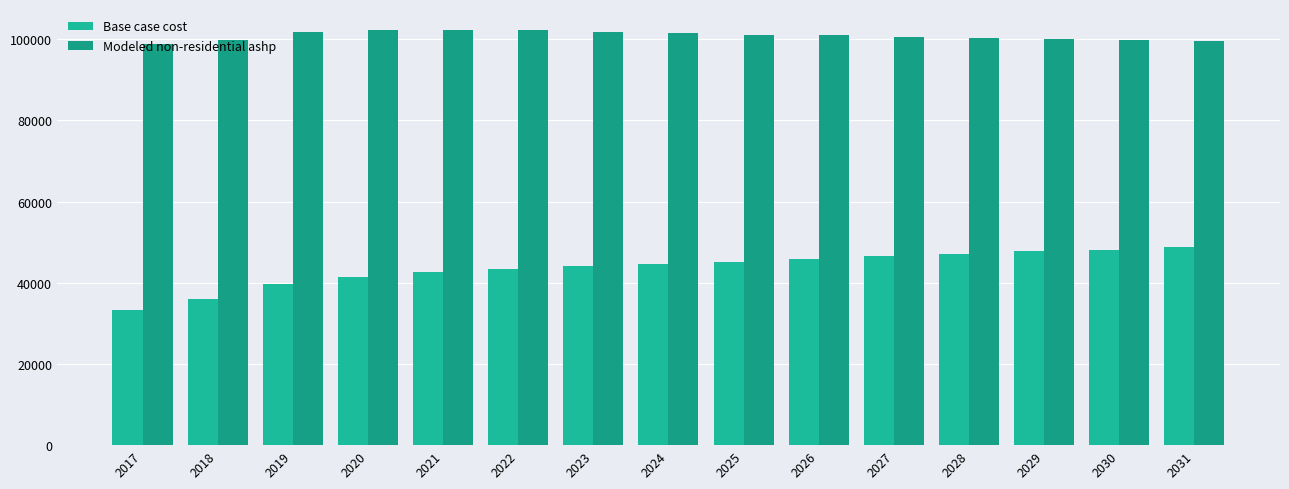

Does the chart contain stacked bars?

No